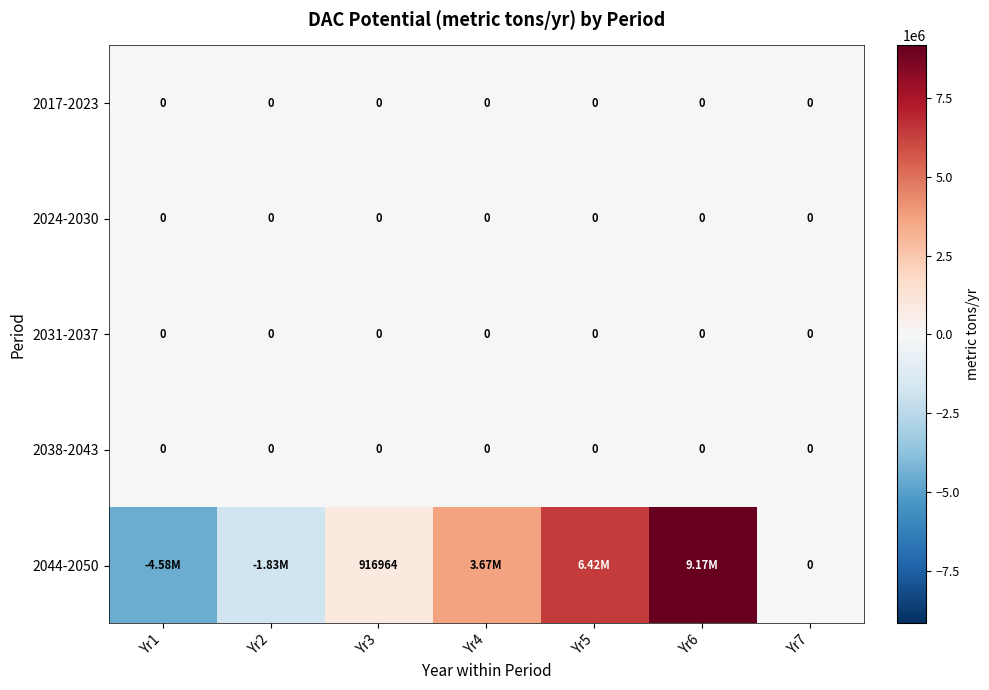

At which category does the chart reach its peak across all series?

Yr6